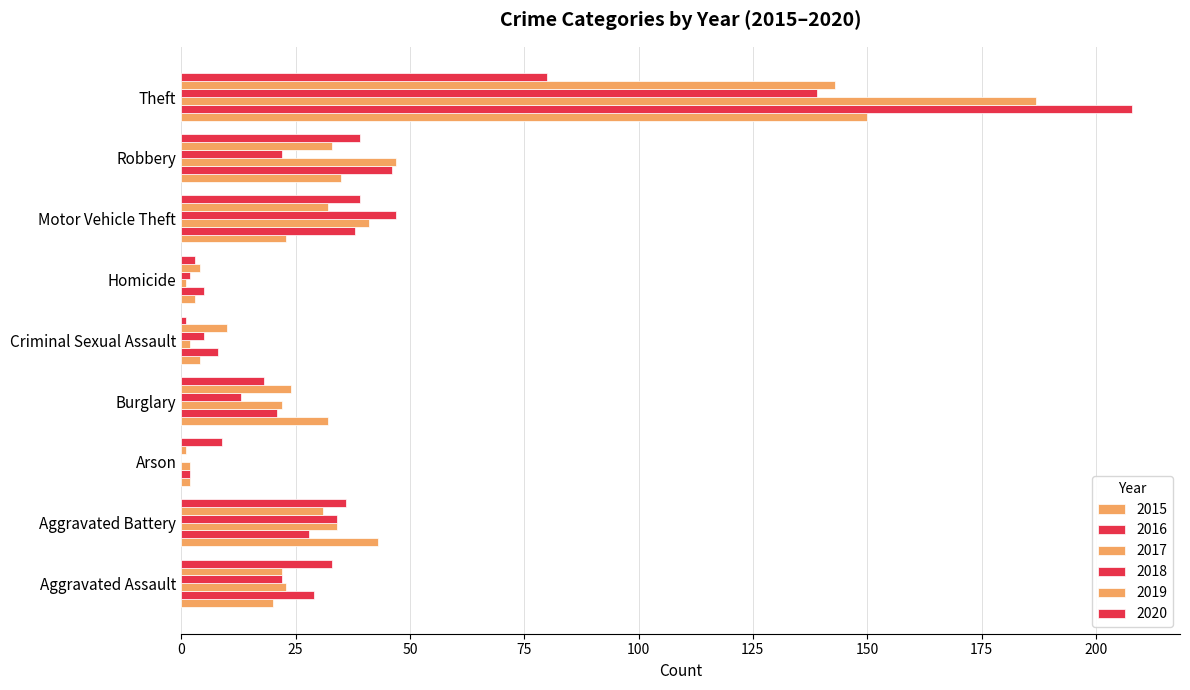

Which series changed the most between Aggravated Battery and Motor Vehicle Theft?

2015